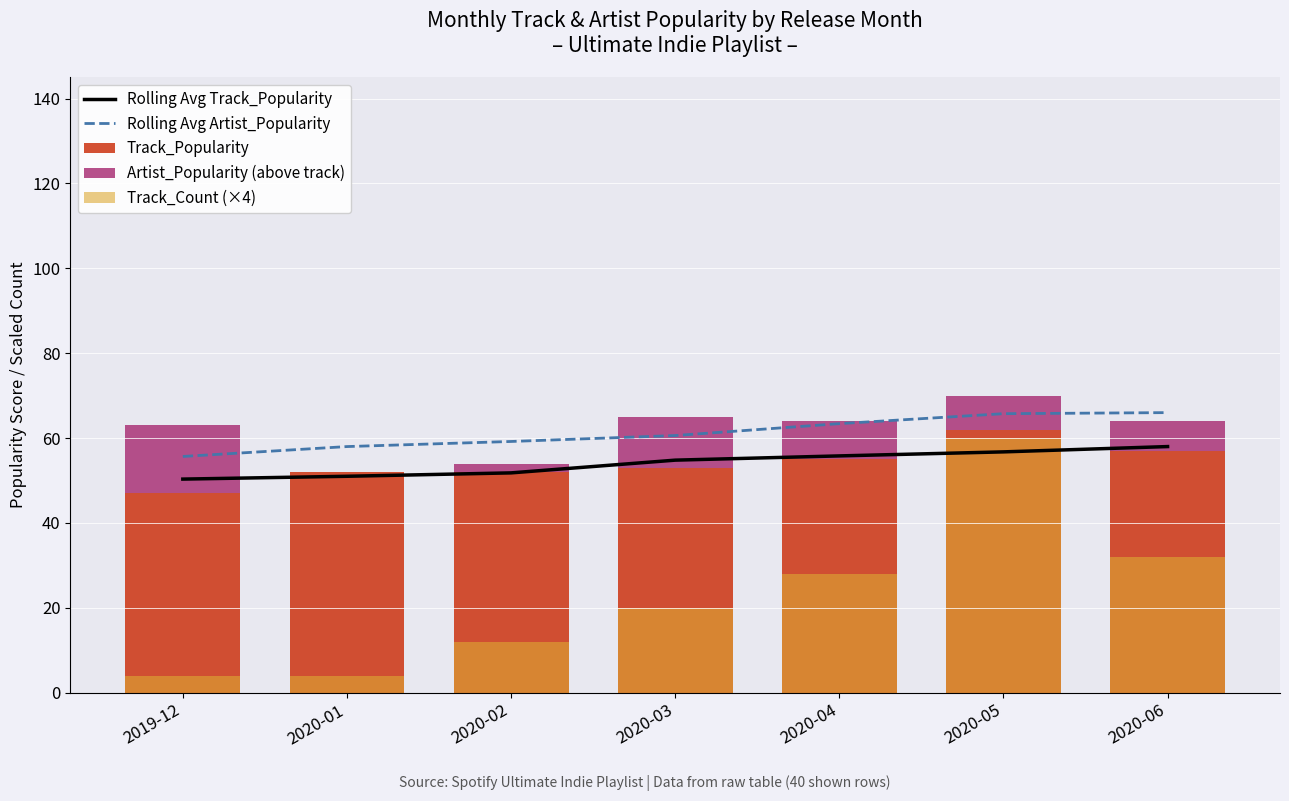

At which label is Artist_Popularity (above track) closest to 8?

2020-05